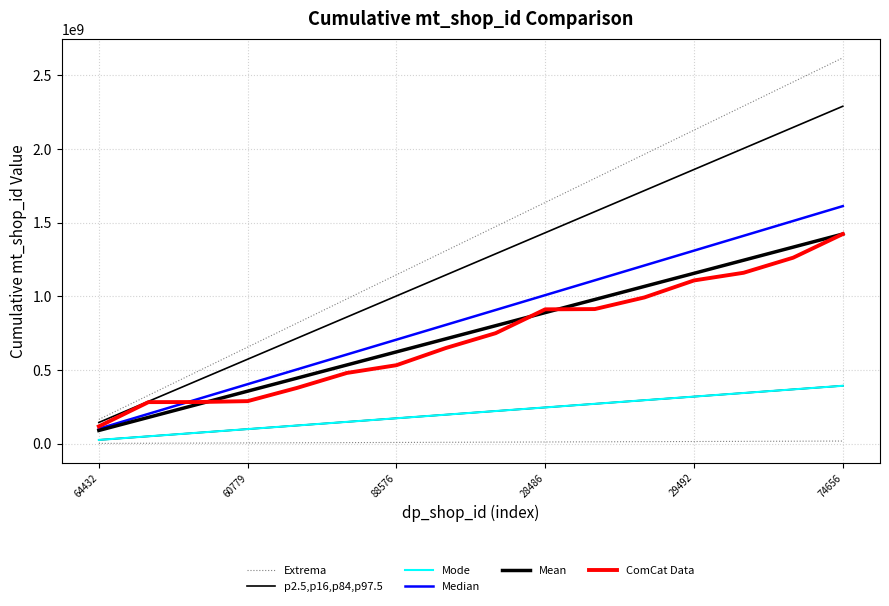

True or false: Extrema has more than 0 interior local peaks.

False